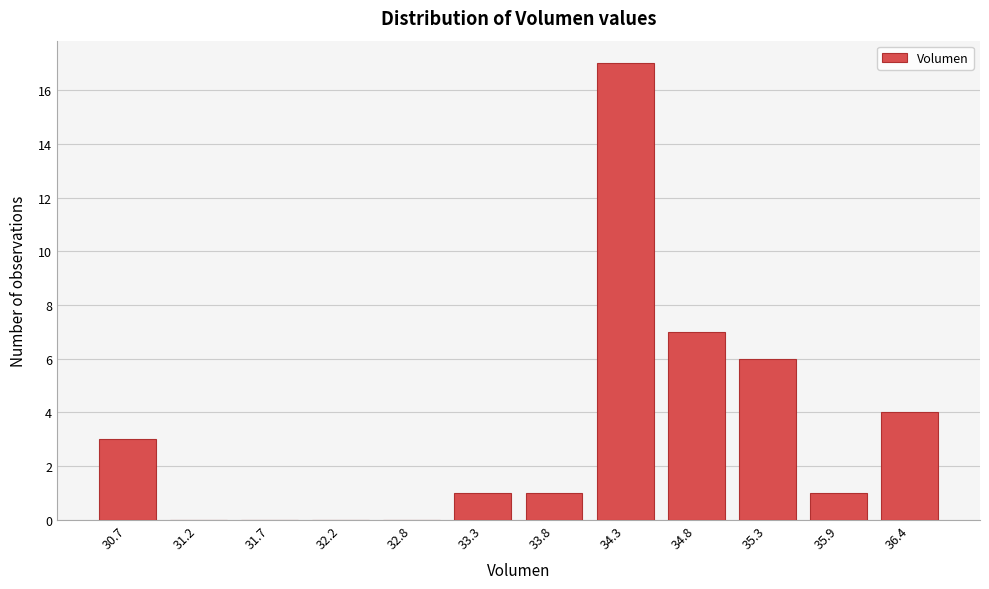

Reading left to right, list all the values displayed in this chart.

30.7=3	31.2=0	31.7=0	32.2=0	32.8=0	33.3=1	33.8=1	34.3=17	34.8=7	35.3=6	35.9=1	36.4=4